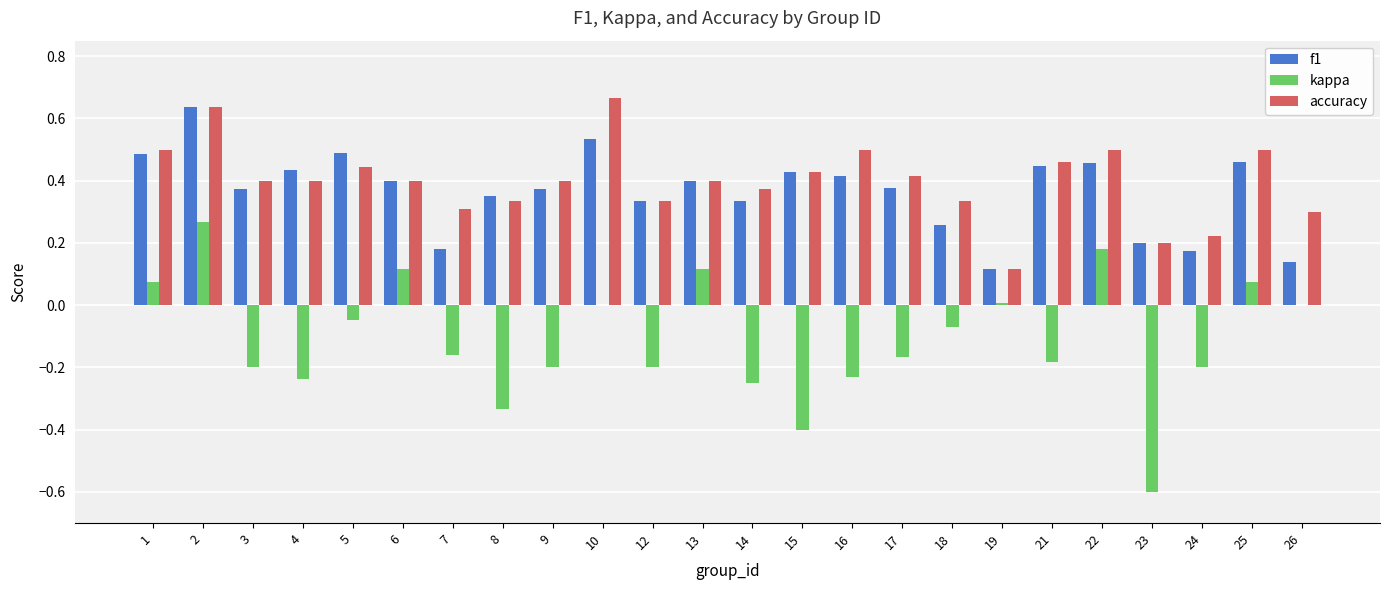

What is the sum of all accuracy values?

9.6